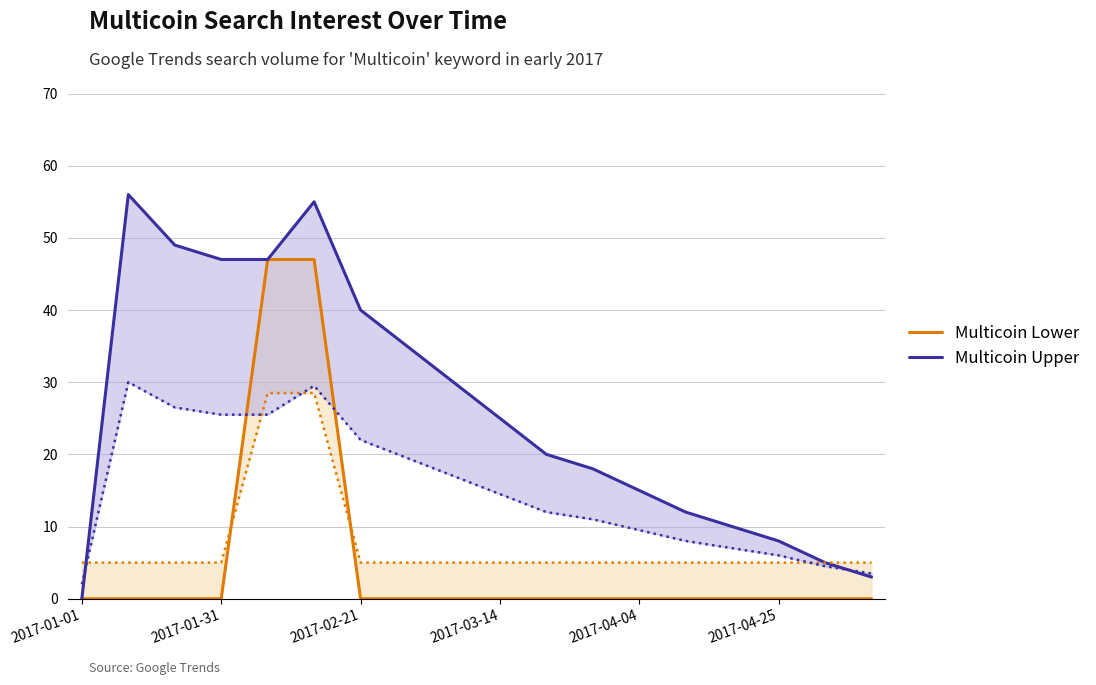

What is the label of the 18th point from the right?

2017-01-01